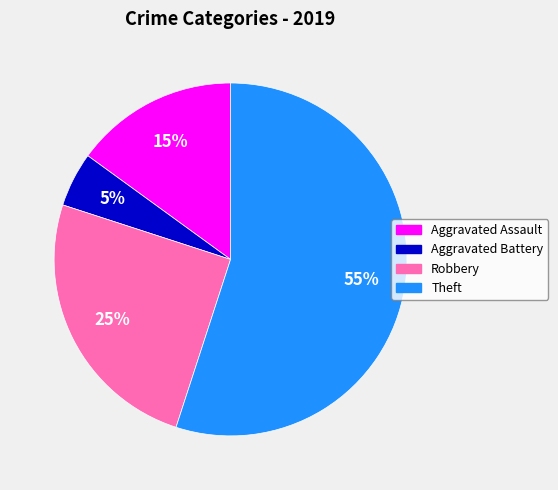

To the nearest percent, what is the average slice percentage?

25%